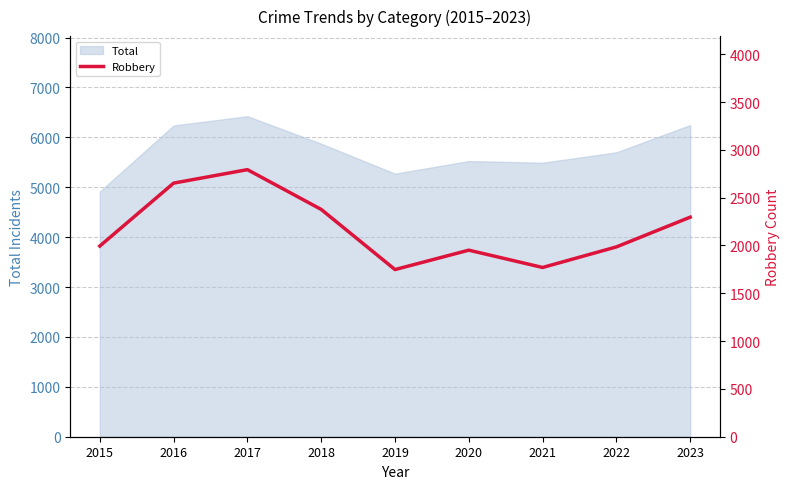

Rank the categories by value from lowest to highest.

2019, 2021, 2020, 2022, 2015, 2023, 2018, 2016, 2017